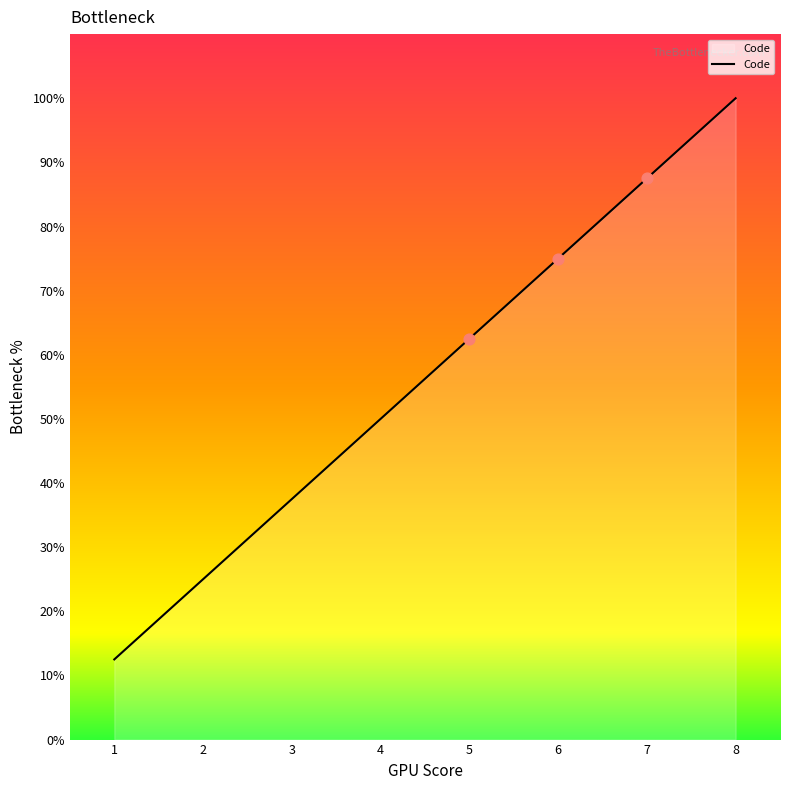

What is the ratio of the value at 5 to the value at 6?

0.8